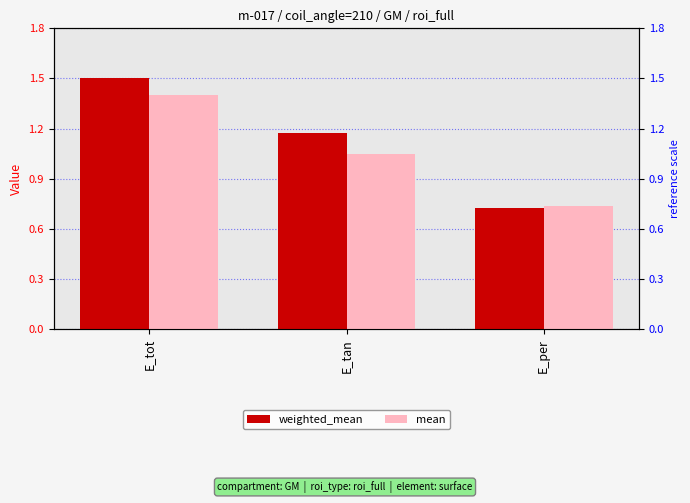

What are all the series names shown in the legend?

weighted_mean, mean